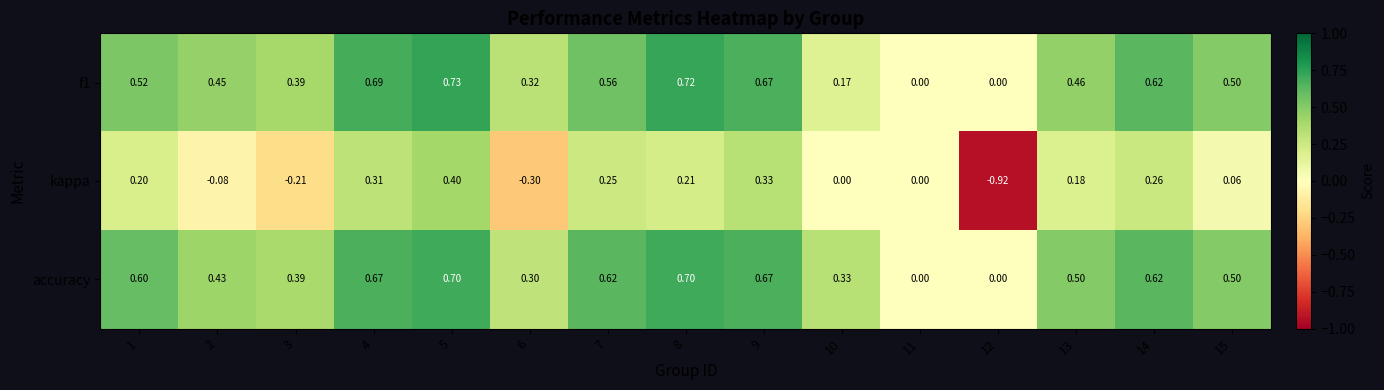

What is the greatest value displayed?

0.7